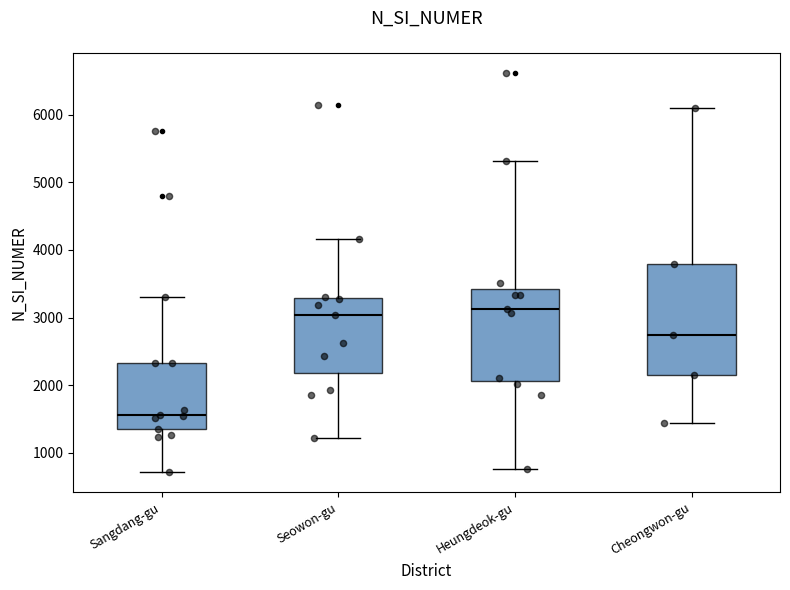

Reading left to right, transcribe this box plot: for each box, give where its median line is, the range the box spans, and where its two whiskers end, as read against the y-axis. The values are not printed on the chart, so give them approximately, as read against the axis.

Sangdang-gu: median 1600, box 1400 to 2300, whiskers 700 to 3300
Seowon-gu: median 3000, box 2200 to 3300, whiskers 1200 to 4200
Heungdeok-gu: median 3100, box 2100 to 3400, whiskers 800 to 5300
Cheongwon-gu: median 2700, box 2100 to 3800, whiskers 1400 to 6100